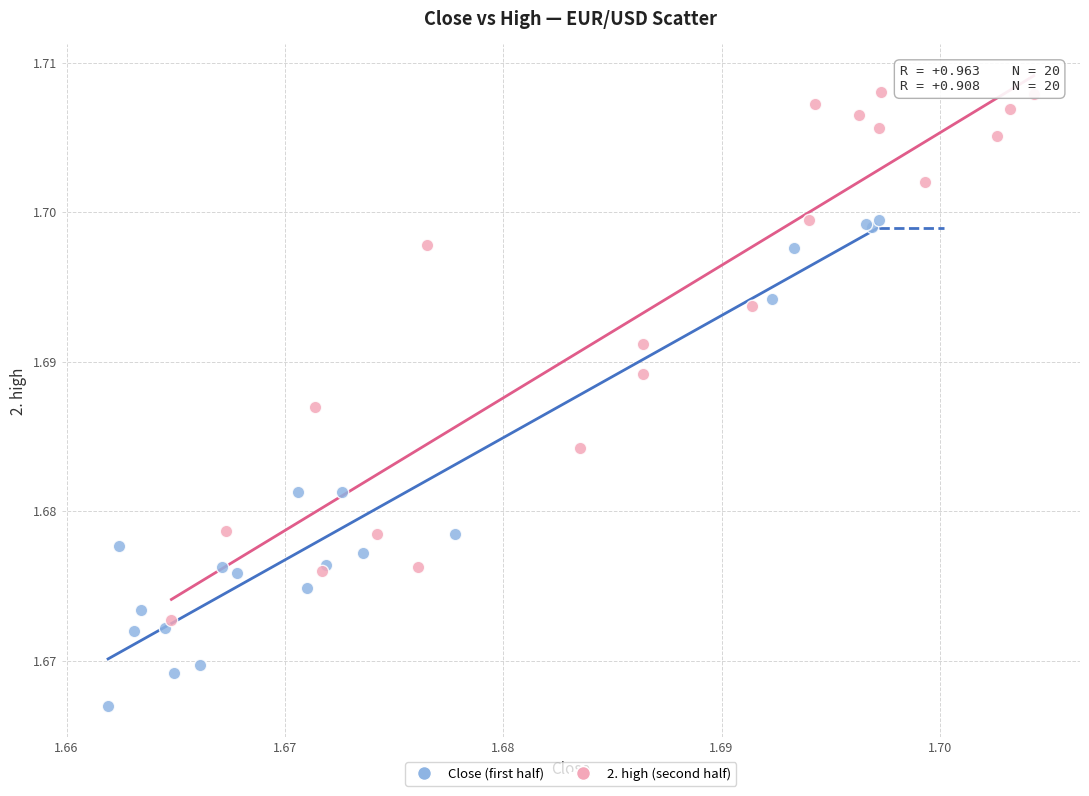

Which series contains the highest Y value?

2. high (second half)